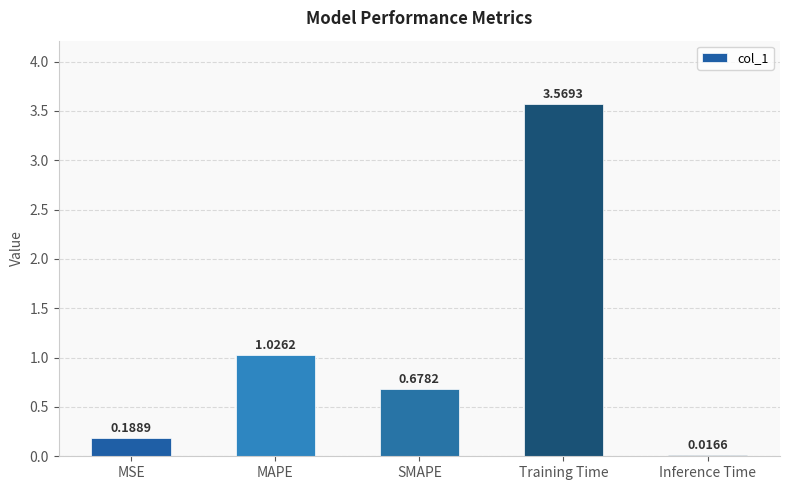

Are the bars grouped side by side (vs. stacked)?

No